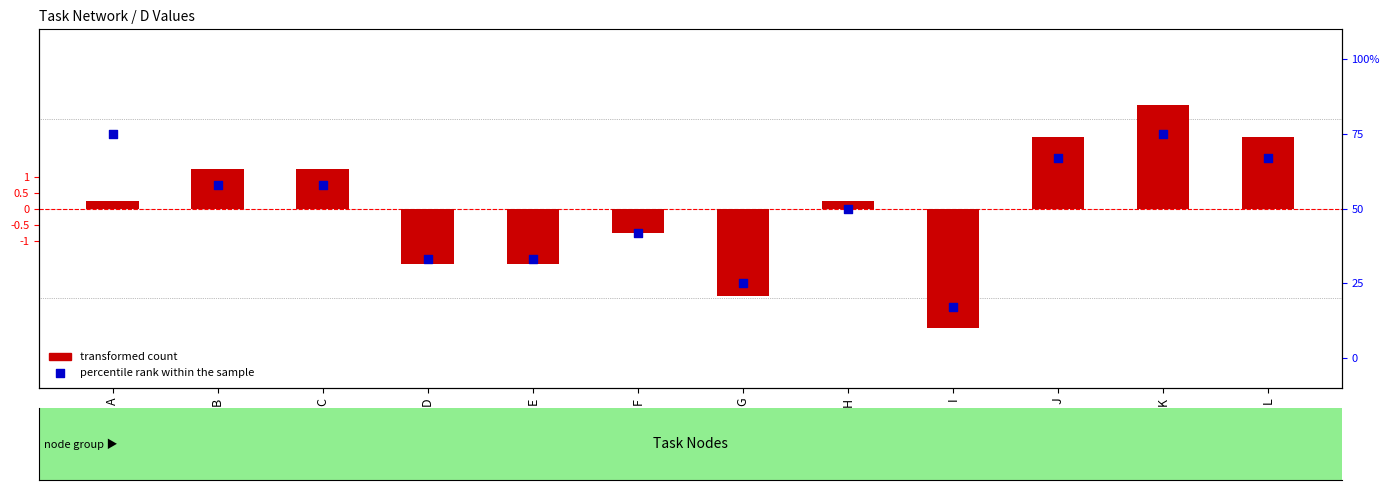

Which series reaches the maximum Y coordinate?

transformed count